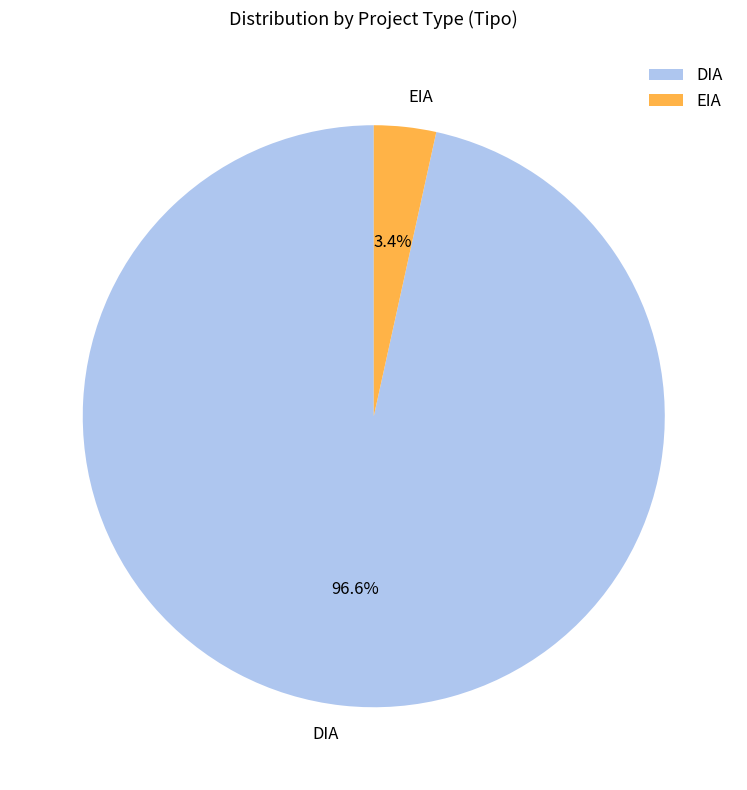

Which category accounts for the majority?

DIA